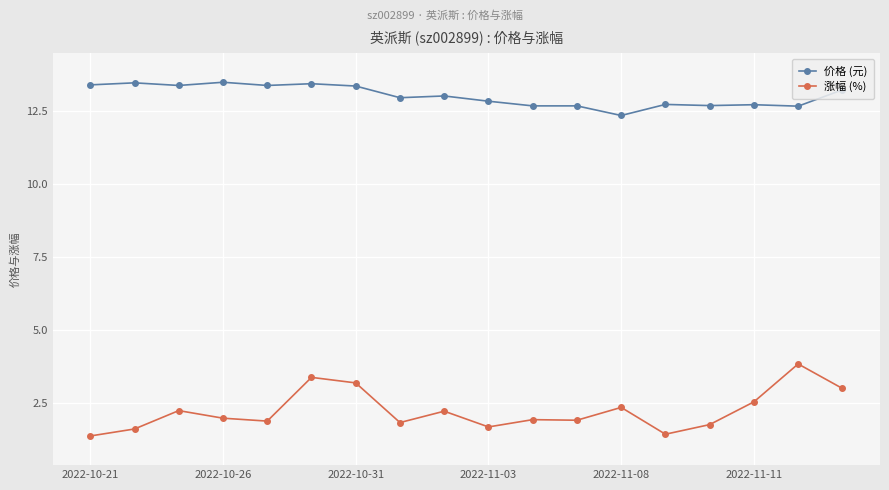

True or false: 涨幅 (%) and 价格 (元) cross at least once.

False